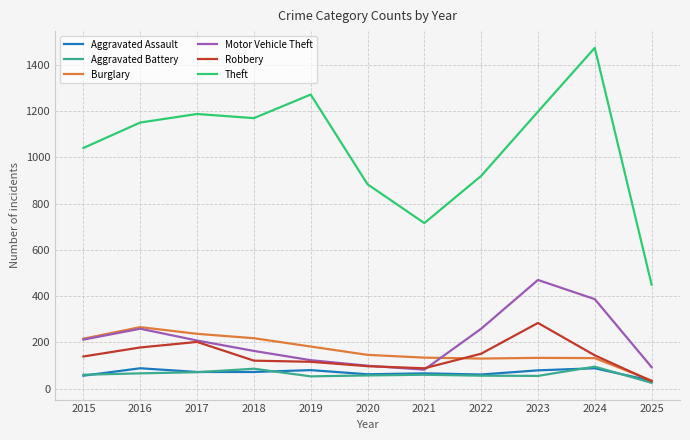

What value does the Robbery series have at 2018, to the nearest 50?

100